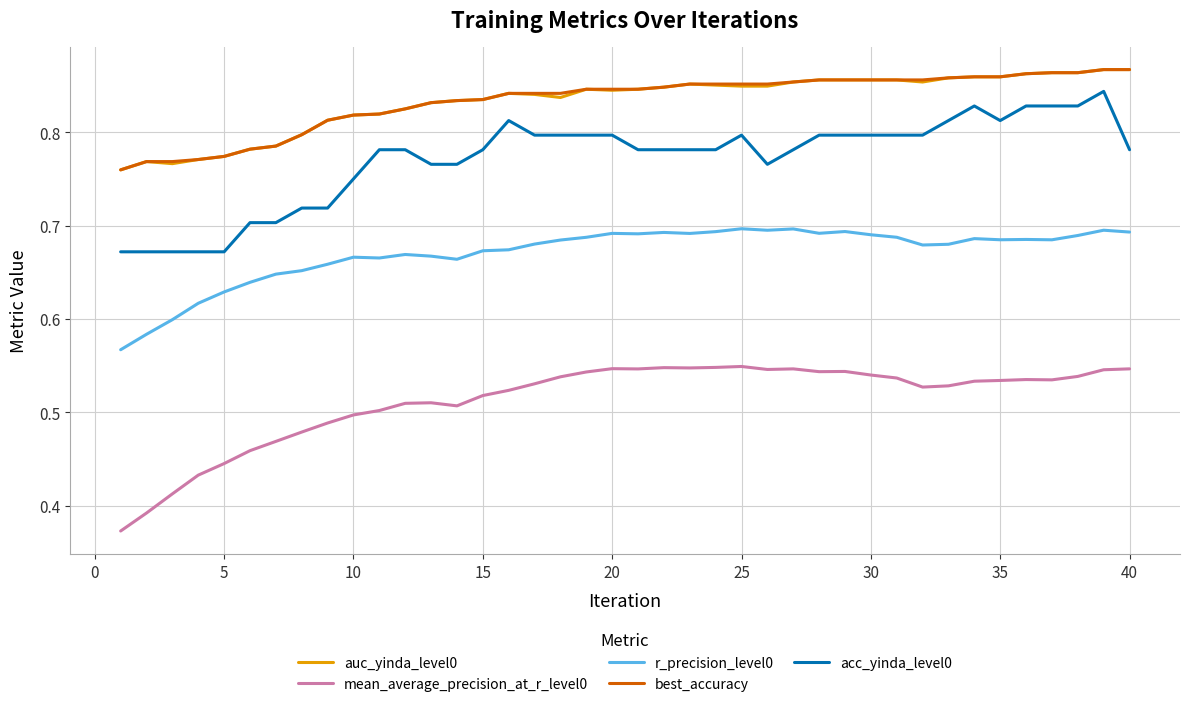

True or false: r_precision_level0 and mean_average_precision_at_r_level0 cross at least once.

False